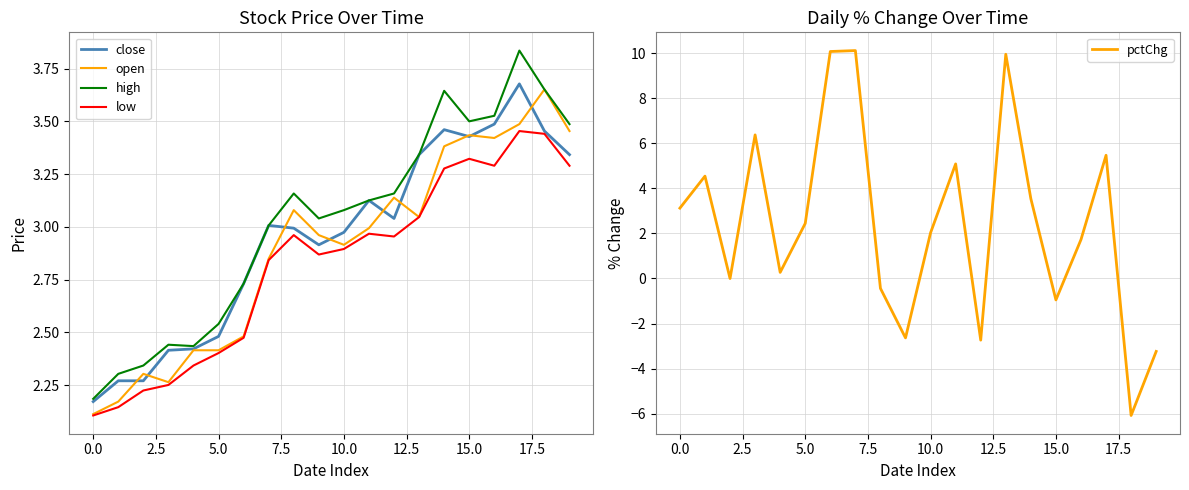

What is the lowest value of the high series?

2.2